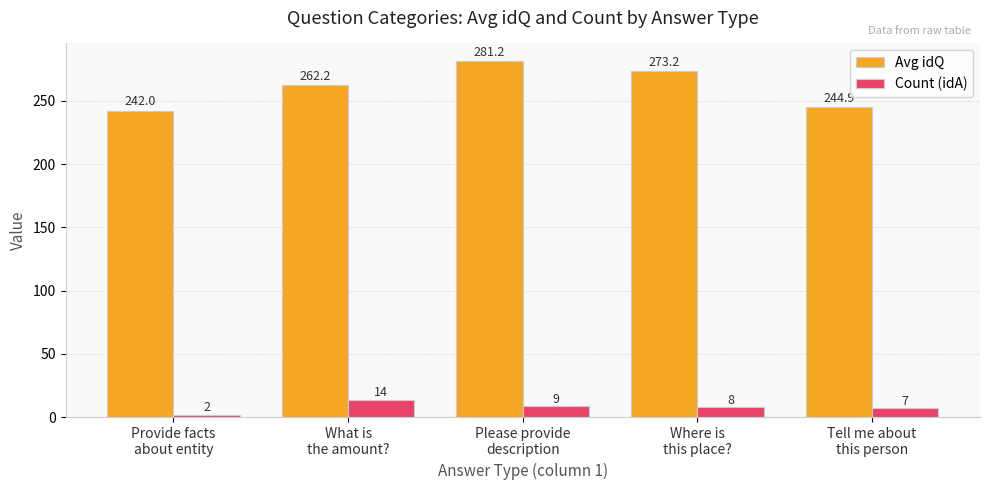

What is the approximate value of Avg idQ at Provide facts
about entity?

242.0